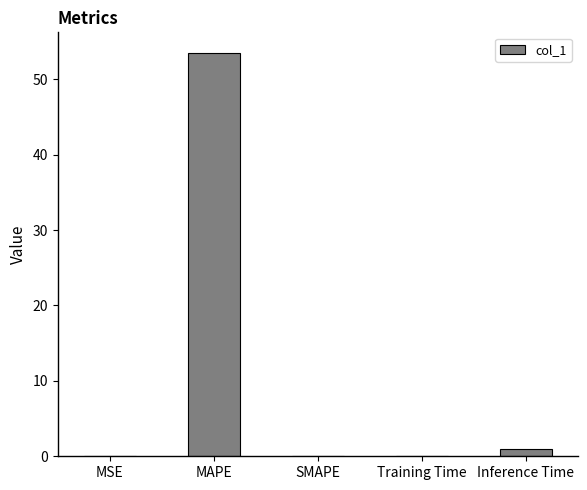

What is the difference between the values at Training Time and MAPE?

53.5